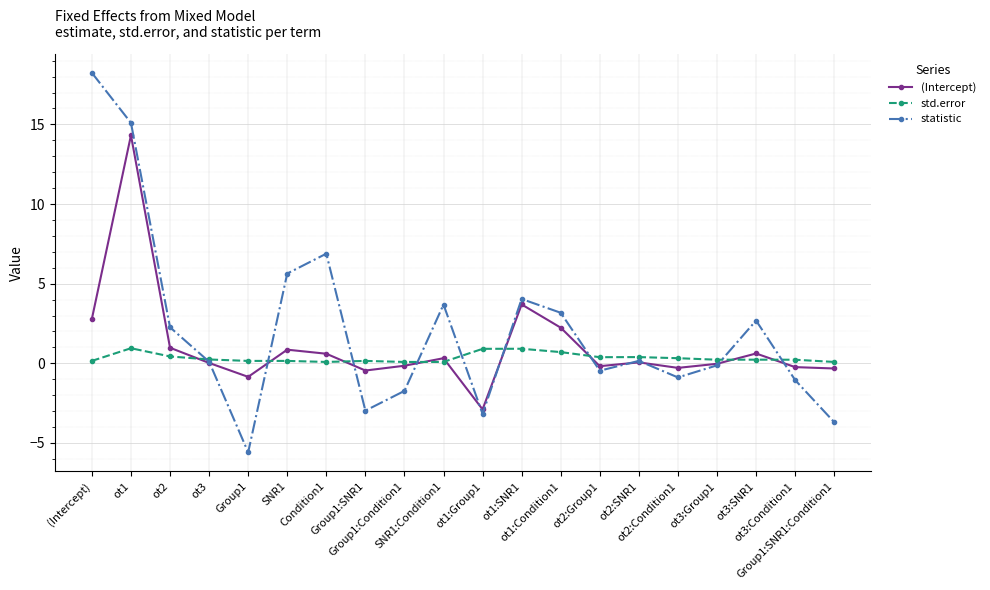

At ot1:Group1, list the series in order from smallest to largest.

statistic, (Intercept), std.error